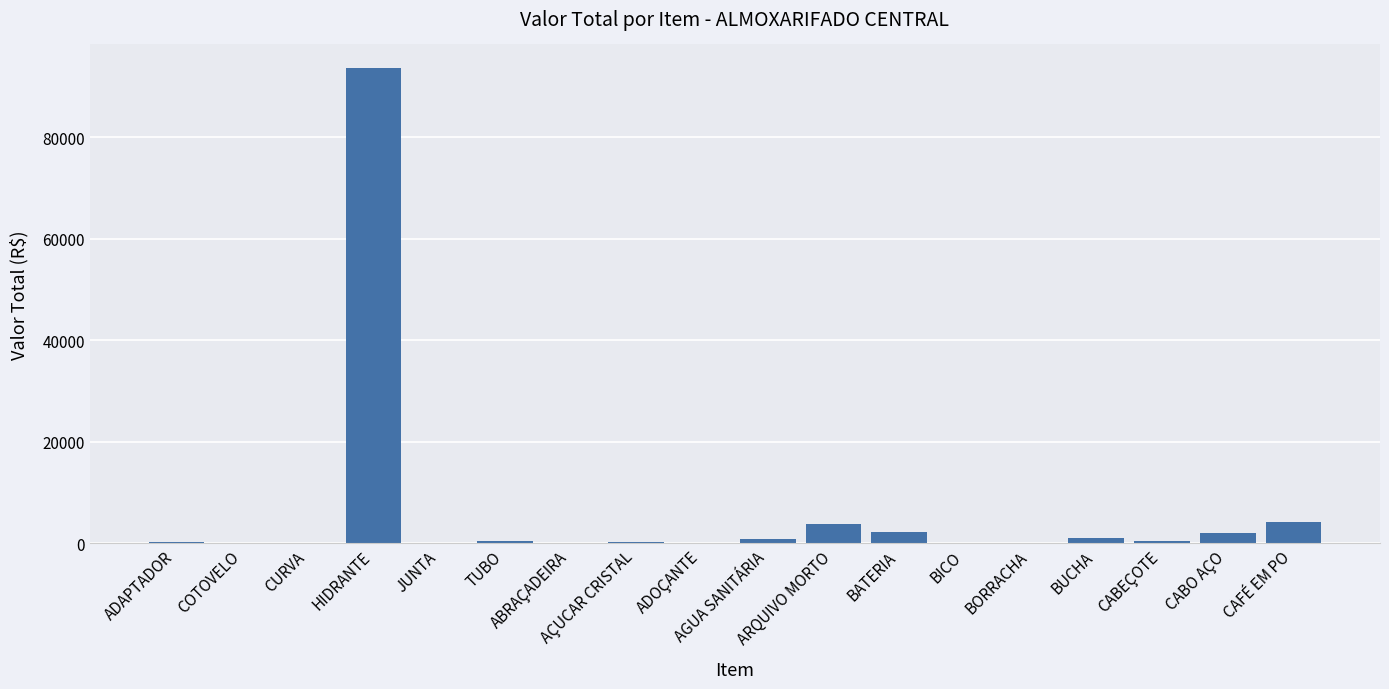

What is the sum of all values?

110045.2